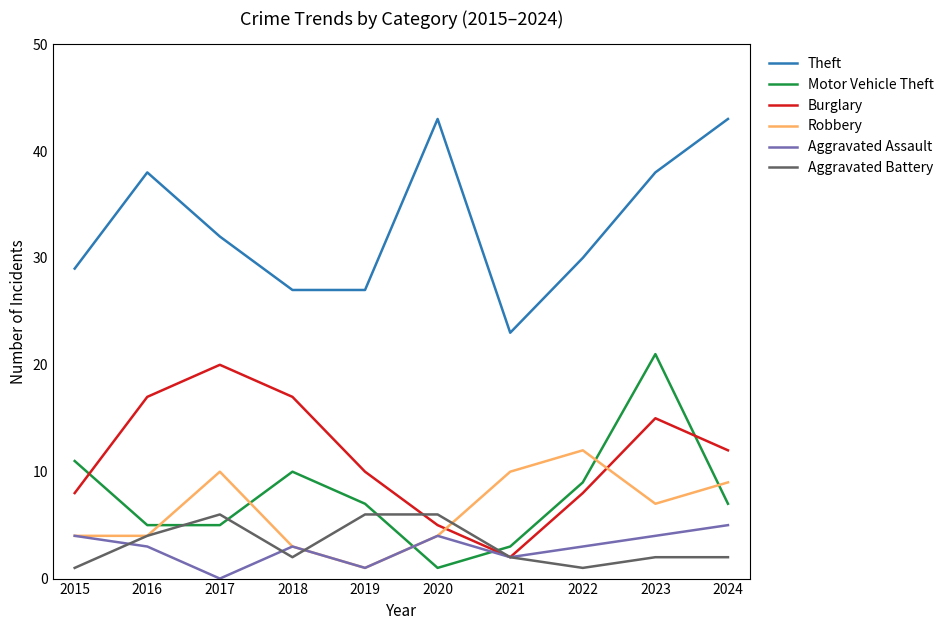

At which category is the sum across all series the highest?

2023